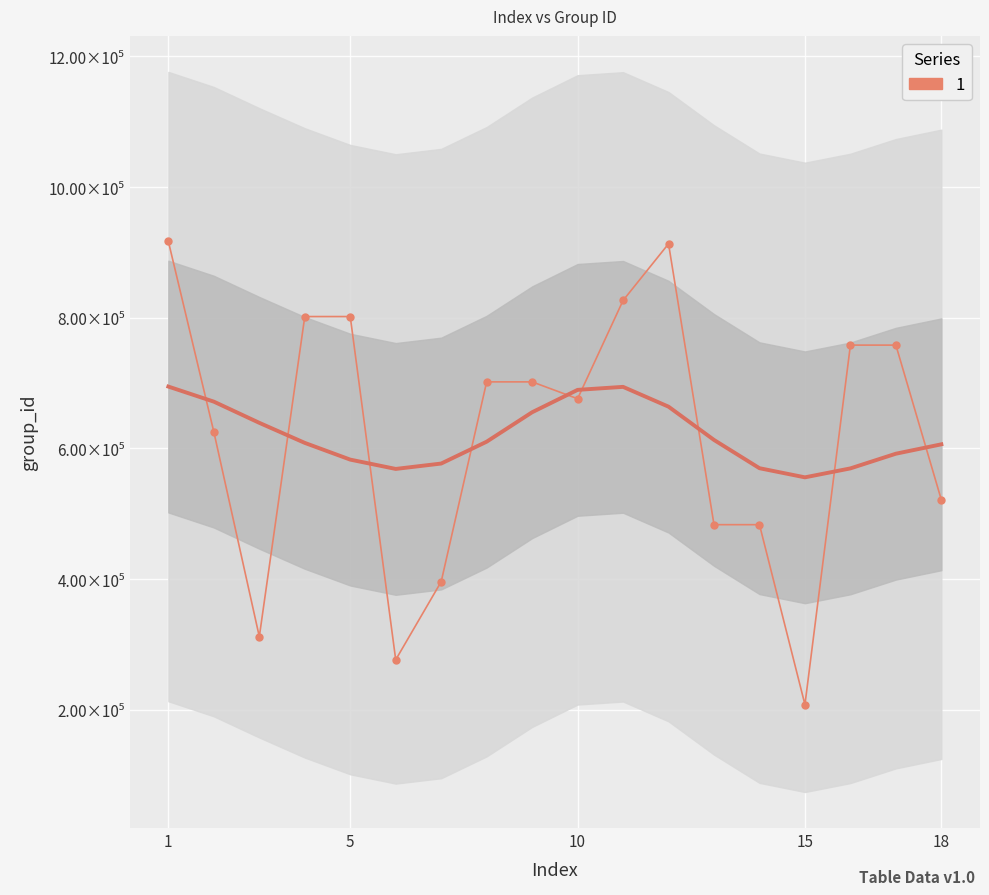

How many lines are shown in the chart?

1